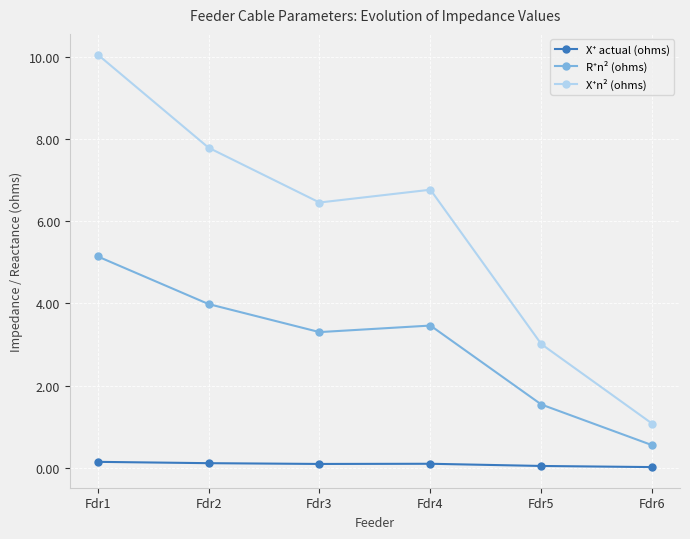

What is the maximum value shown in the chart?

10.1